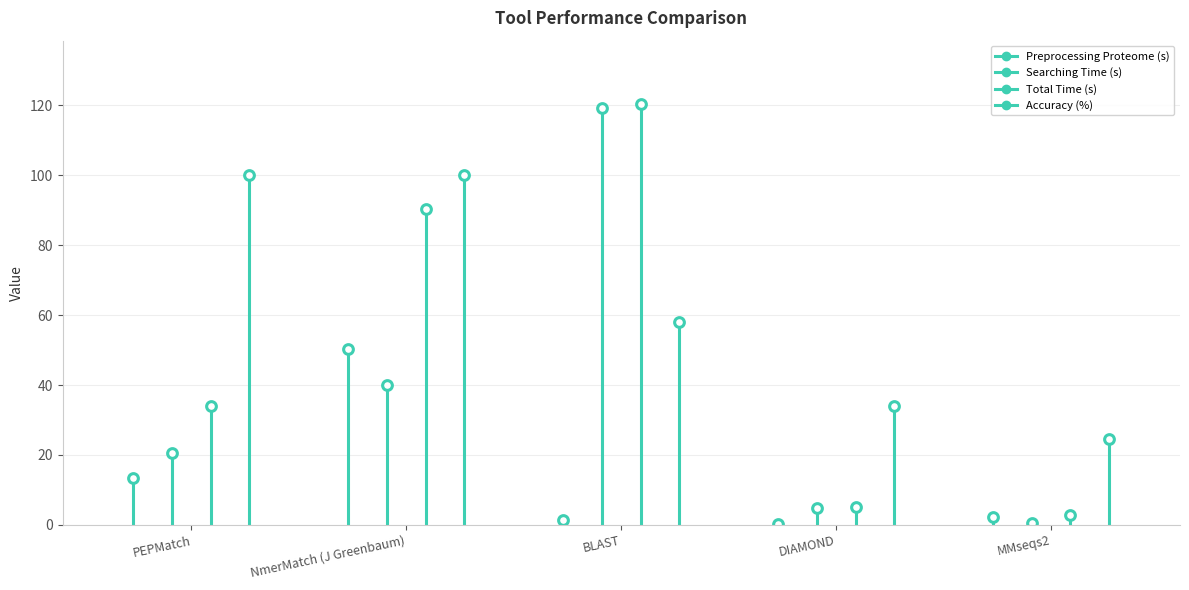

How many lines are shown in the chart?

4